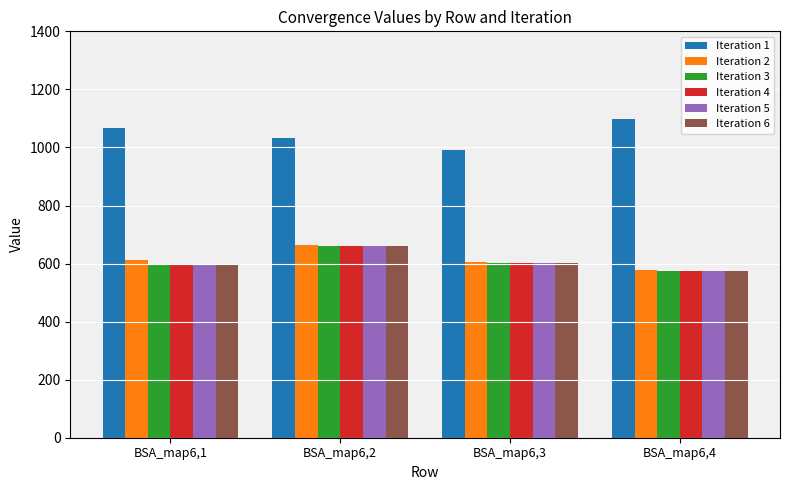

What is the difference between the Iteration 2 values at BSA_map6,2 and BSA_map6,4?

87.3